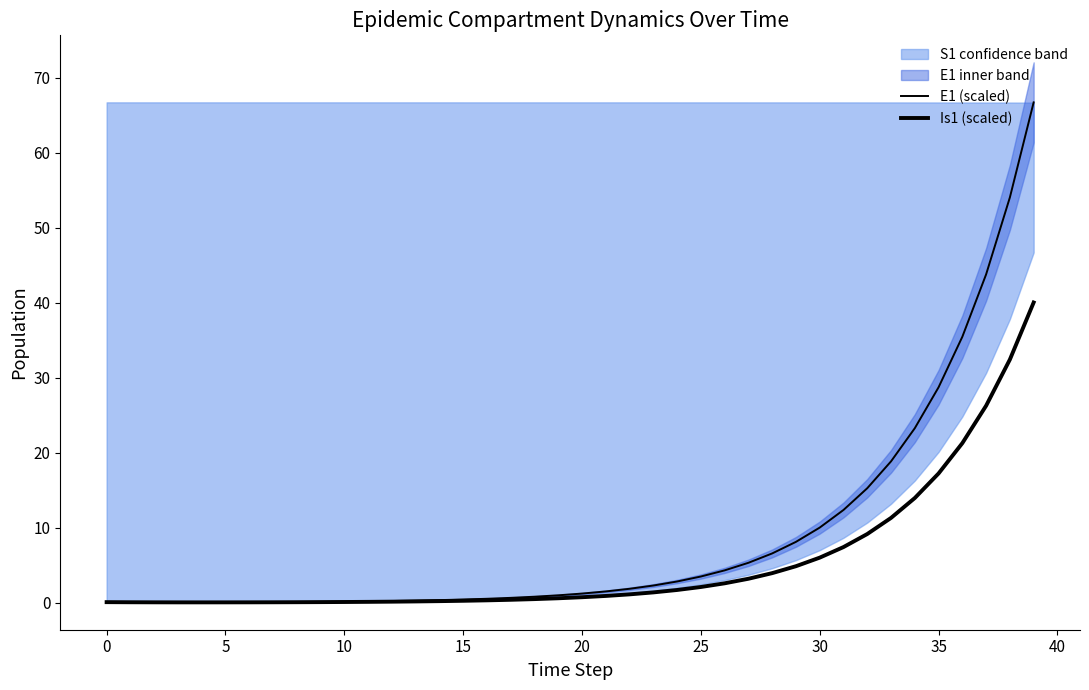

Reading left to right, extract all data points from this chart.

E1 (scaled): 0.0	0.0	0.0	0.0	0.0	0.1	0.1	0.1	0.1	0.1	0.1	0.2	0.2	0.3	0.3	0.4	0.5	0.6	0.8	1.0	1.2	1.5	1.9	2.3	2.8	3.5	4.3	5.3	6.6	8.1	10.0	12.4	15.3	18.8	23.3	28.7	35.5	43.8	54.0	66.7
Is1 (scaled): 0.1	0.1	0.1	0.0	0.0	0.0	0.1	0.1	0.1	0.1	0.1	0.1	0.1	0.2	0.2	0.3	0.3	0.4	0.5	0.6	0.7	0.9	1.1	1.4	1.7	2.1	2.6	3.2	3.9	4.9	6.0	7.4	9.2	11.3	14.0	17.2	21.3	26.3	32.4	40.0